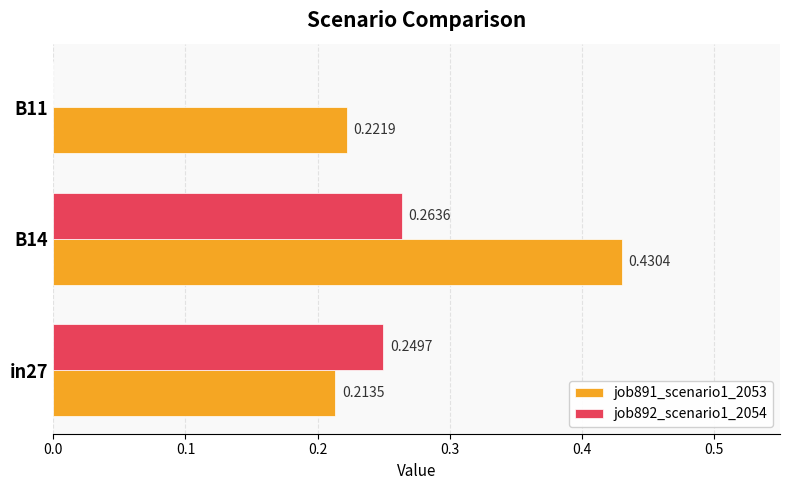

Which series has the largest total across all categories?

job891_scenario1_2053